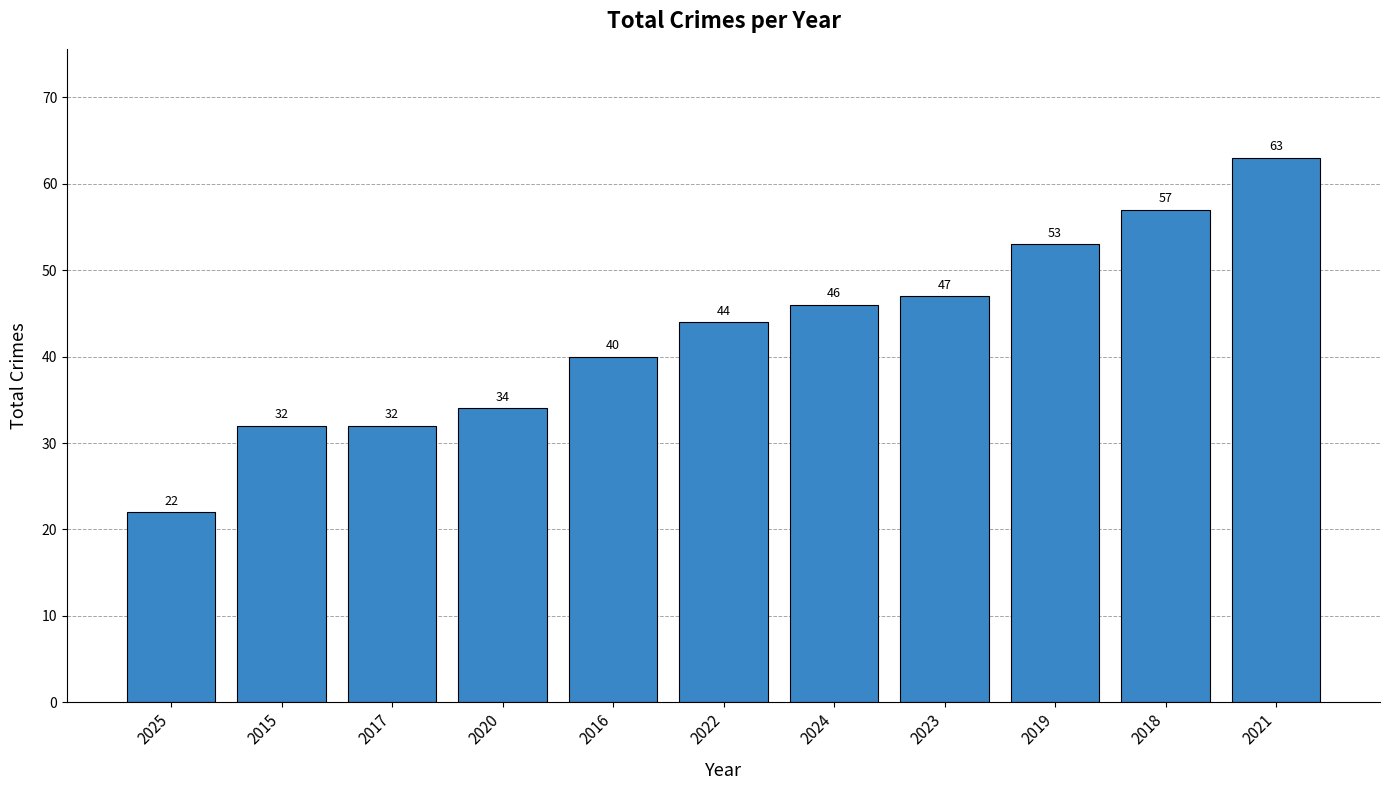

What is the label of the 7th bar from the left?

2024